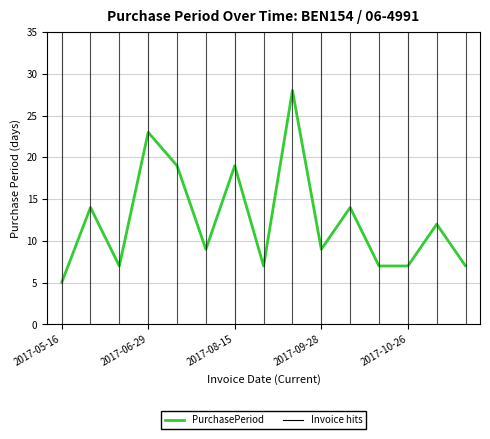

What is the difference between the maximum and minimum values?

23